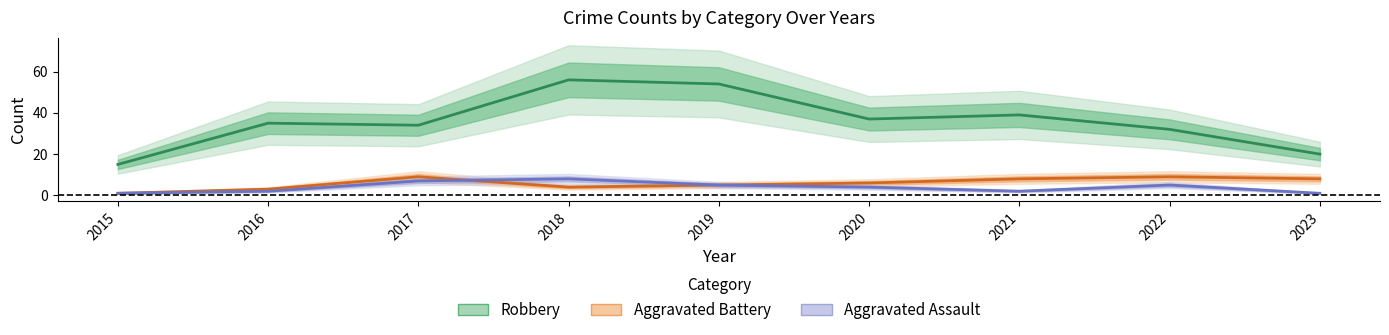

How many interior local peaks does the Robbery series have?

3